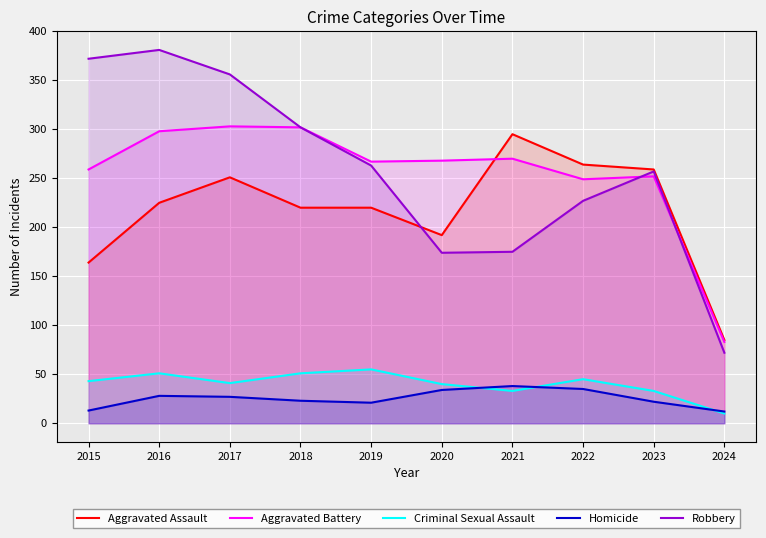

Reading right to left, extract all data points from this chart.

Aggravated Assault: 2024=85	2023=259	2022=264	2021=295	2020=192	2019=220	2018=220	2017=251	2016=225	2015=164
Aggravated Battery: 2024=83	2023=252	2022=249	2021=270	2020=268	2019=267	2018=302	2017=303	2016=298	2015=259
Criminal Sexual Assault: 2024=10	2023=33	2022=45	2021=33	2020=40	2019=55	2018=51	2017=41	2016=51	2015=43
Homicide: 2024=12	2023=22	2022=35	2021=38	2020=34	2019=21	2018=23	2017=27	2016=28	2015=13
Robbery: 2024=72	2023=257	2022=227	2021=175	2020=174	2019=263	2018=302	2017=356	2016=381	2015=372